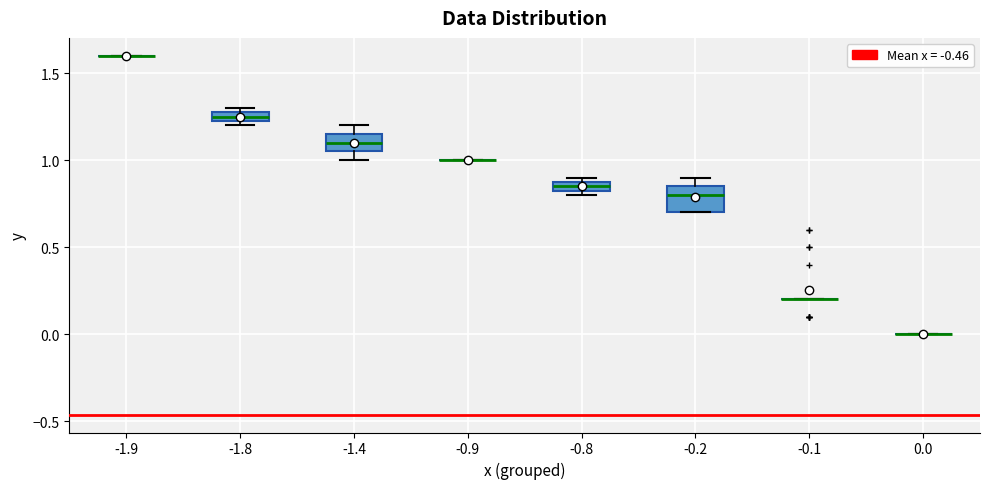

Comparing the boxes themselves (not the whiskers), which one is the tallest?

-0.2